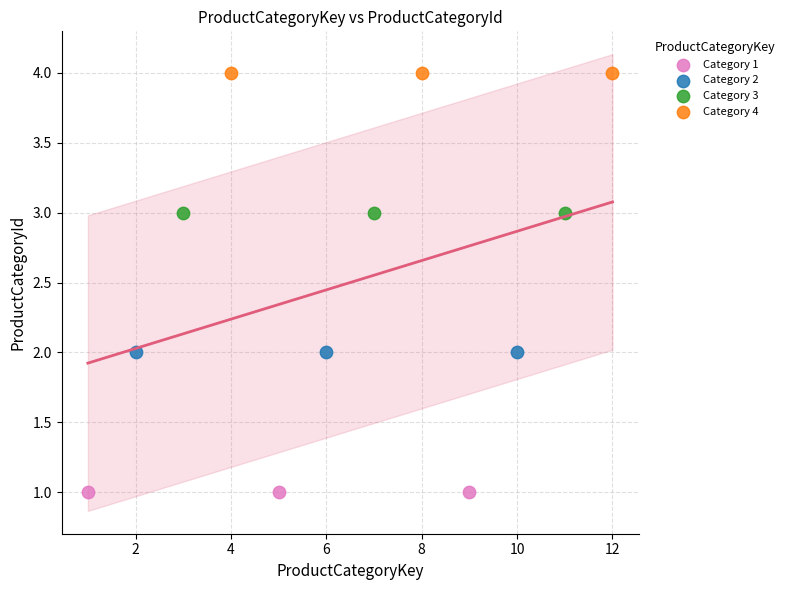

Which series contains the highest Y value?

Category 4